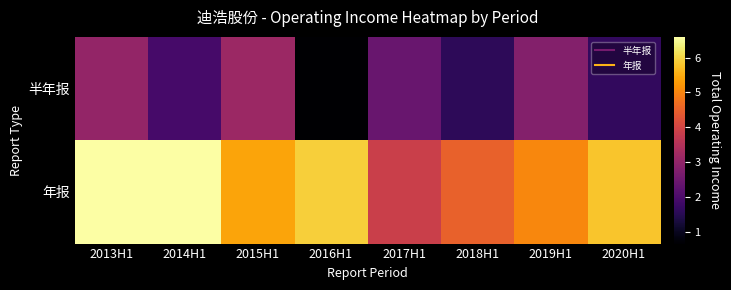

Which category has the highest value across all series?

2014H1